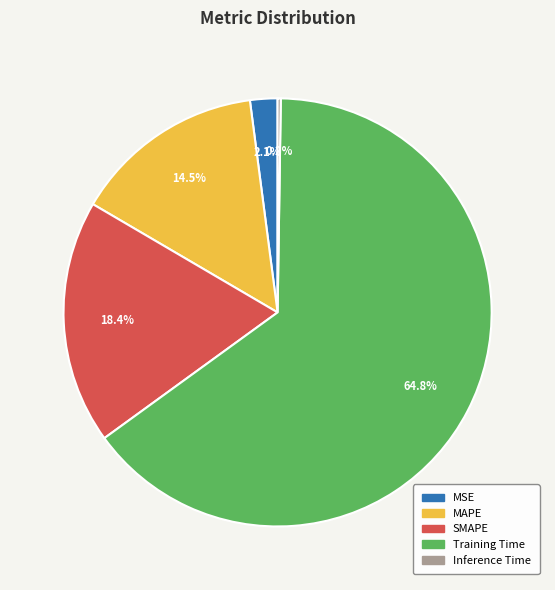

To the nearest percent, what percentage of the pie is Training Time?

65%